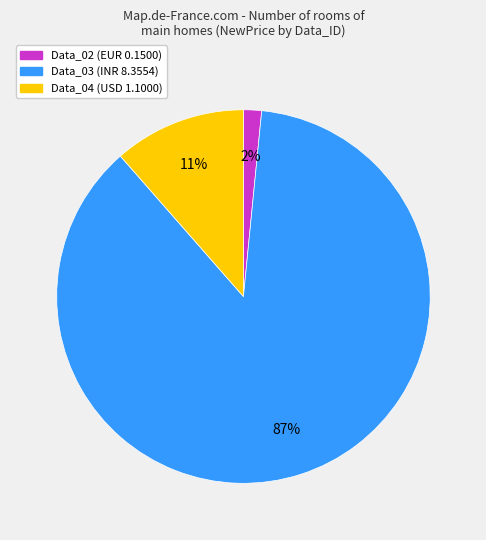

To the nearest percent, what is the average slice percentage?

33%